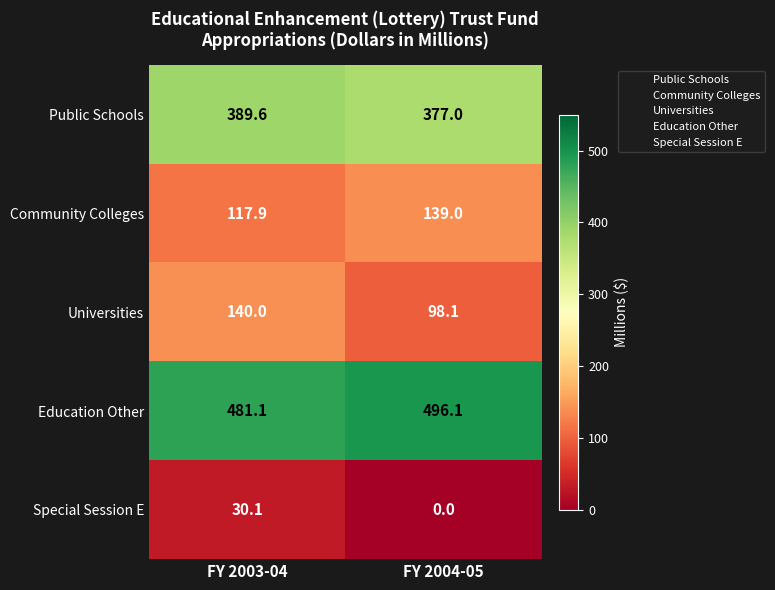

Is the value of Universities at FY 2003-04 greater than the value of Public Schools at FY 2004-05?

No